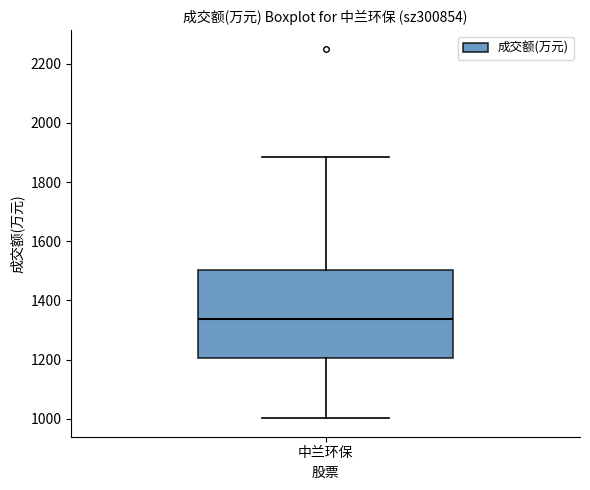

Where does the lower whisker of the box for 中兰环保 end on the y-axis? The values are not printed on the chart, so give them approximately, as read against the axis.

1000